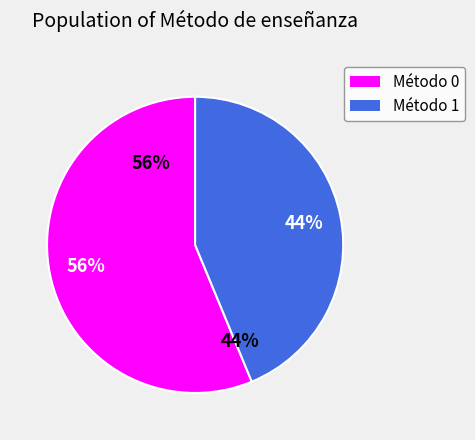

Which slice represents more than half of the pie?

Método 0